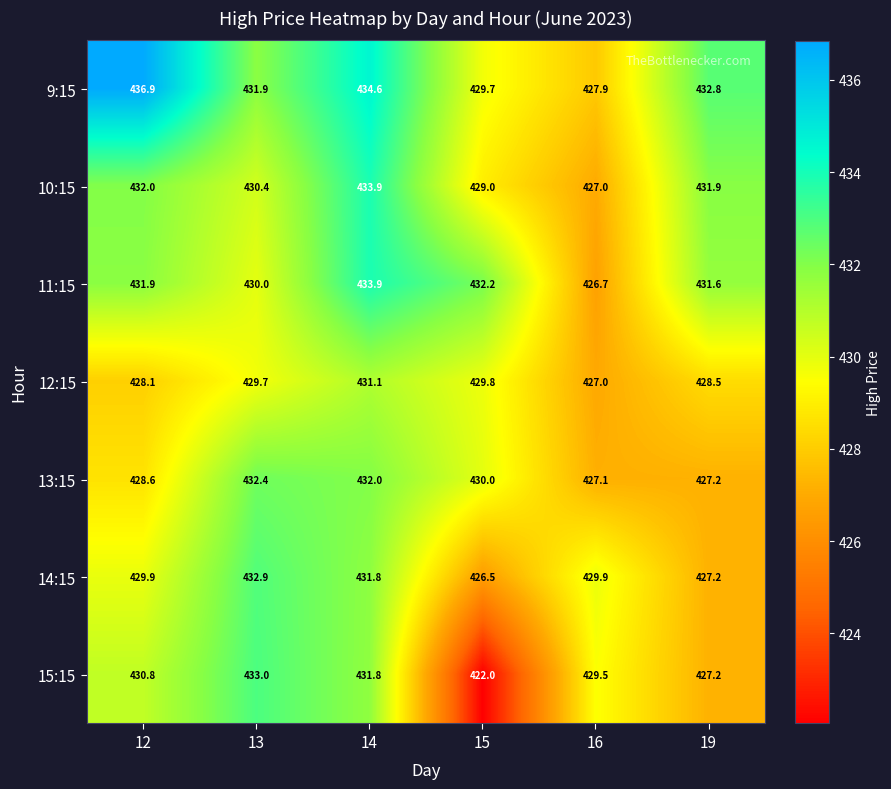

Rank the categories by 12:15 value from highest to lowest.

14, 15, 13, 19, 12, 16